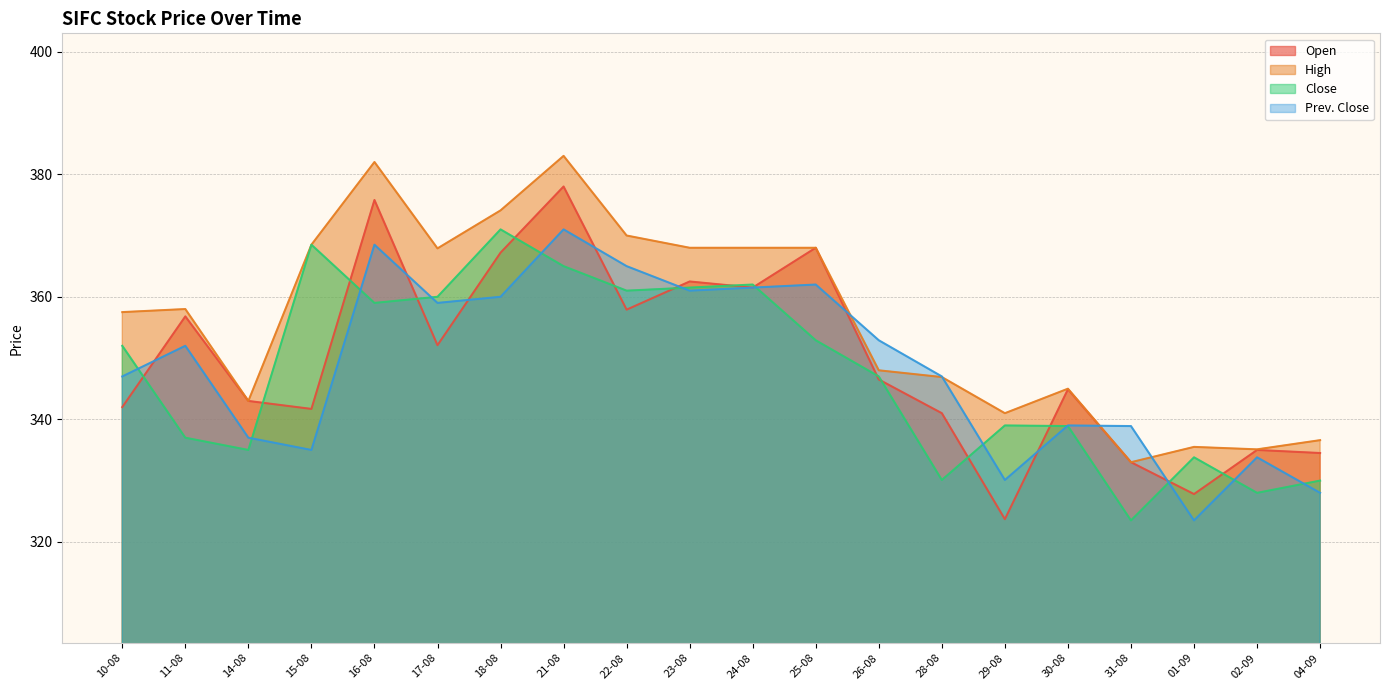

The High series shows 78.2 at 23-08. True or false?

False